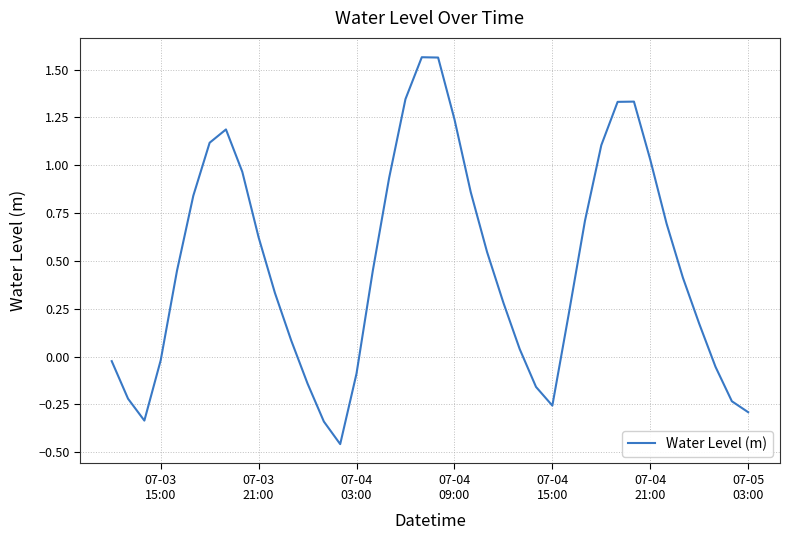

What is the difference between the maximum and minimum values?

2.0